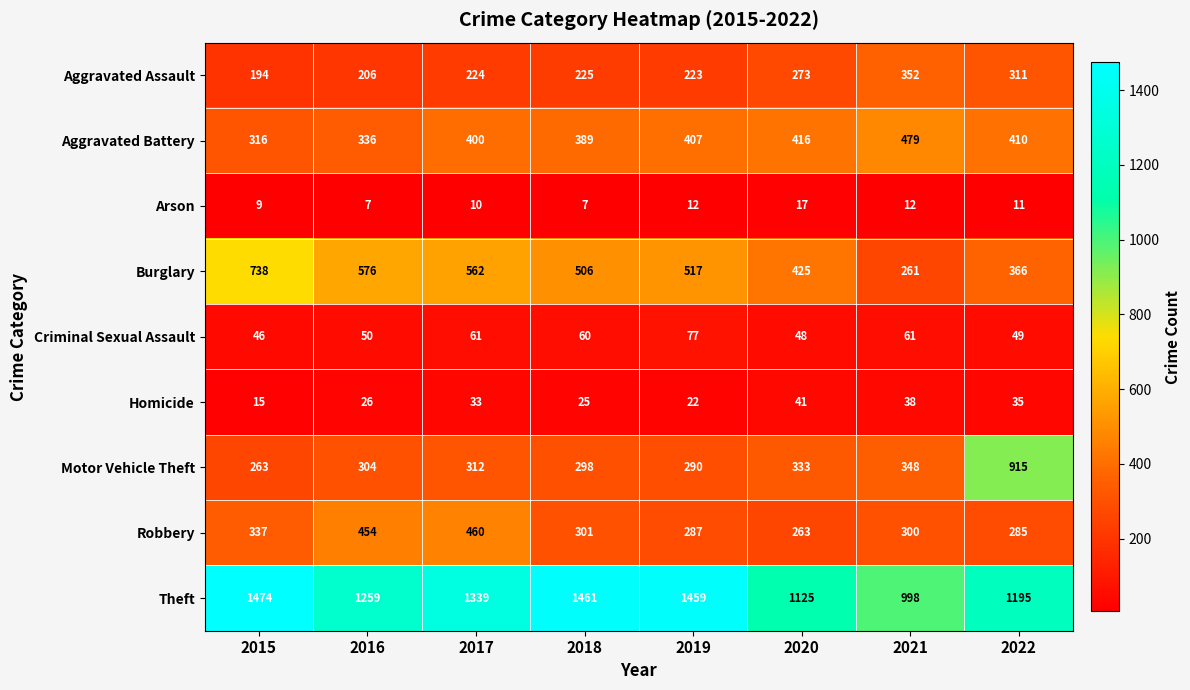

Which series has the largest range (max minus min)?

Motor Vehicle Theft